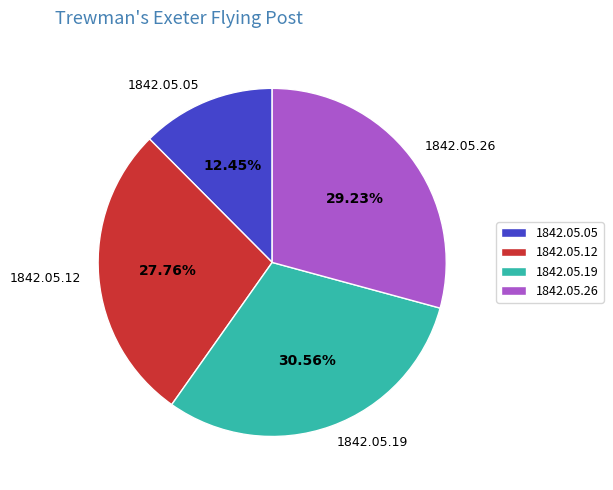

How many slices are in this pie chart?

4